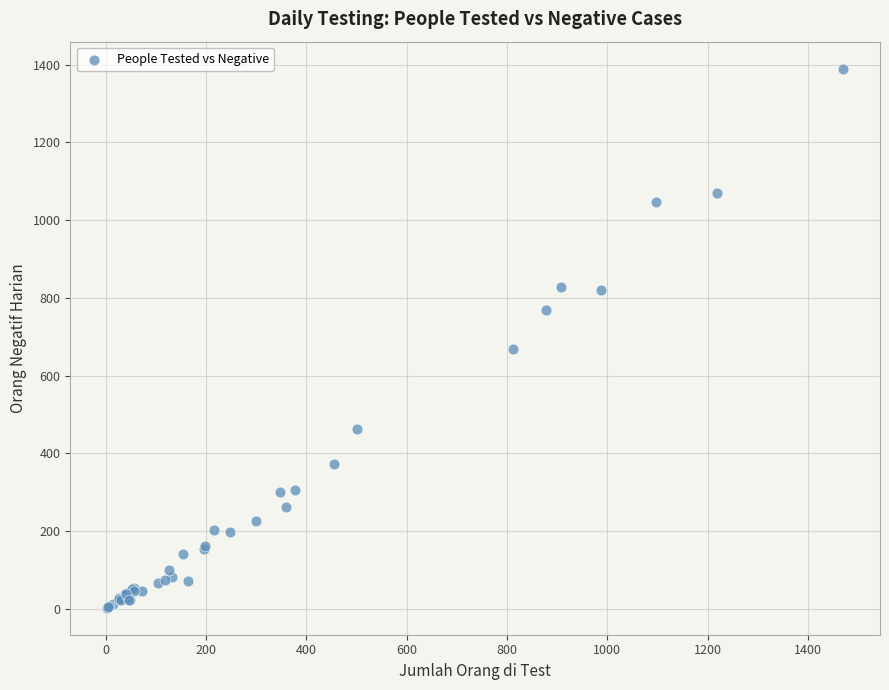

What Y value in the scatter plot is closest to 696?

668